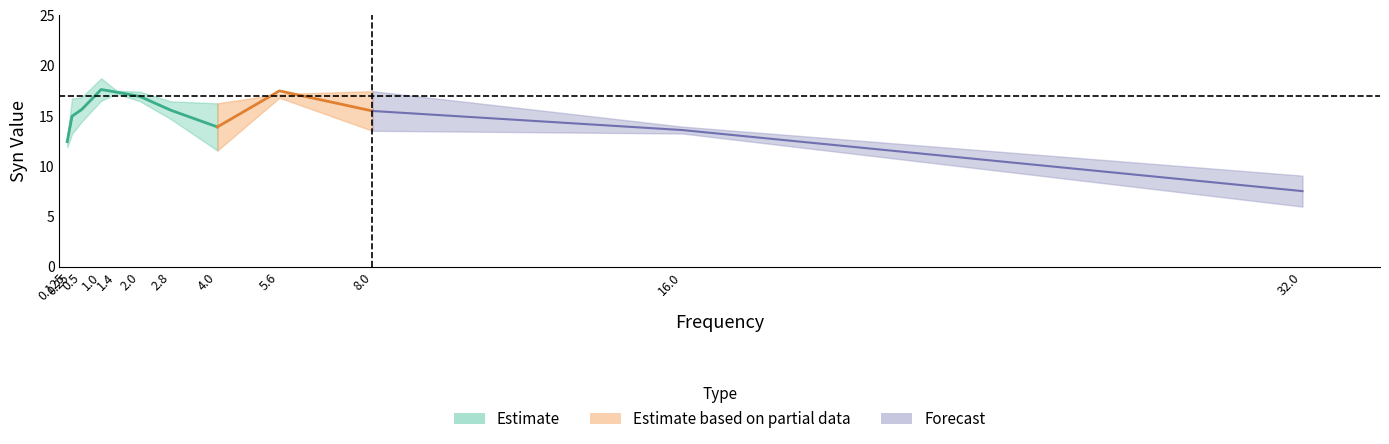

What is the maximum value shown in the chart?

18.7